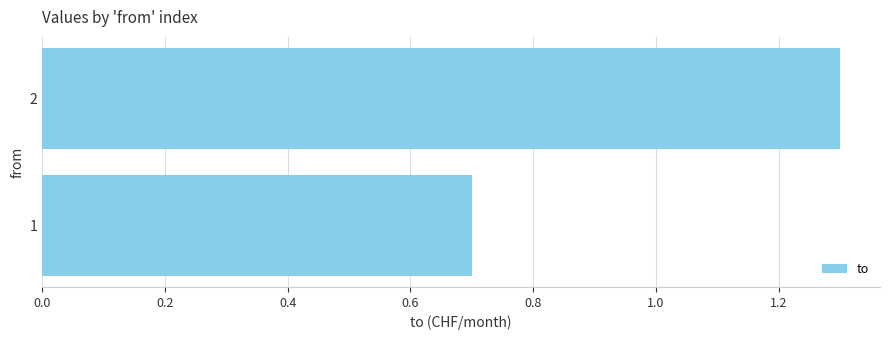

List the labels in order of value, largest first.

2, 1